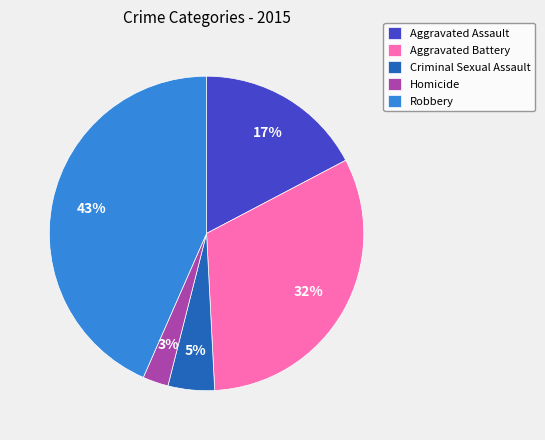

What is the largest slice in the pie chart?

Robbery